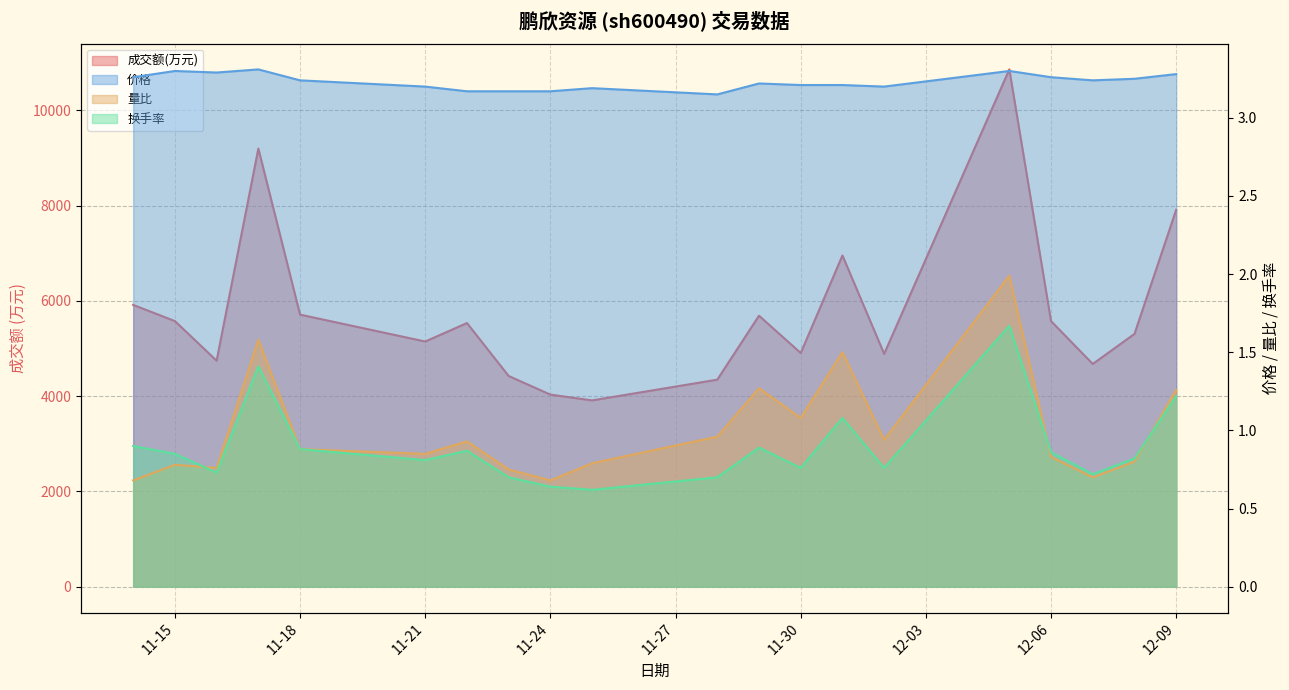

What position from the left is 12-09?

20